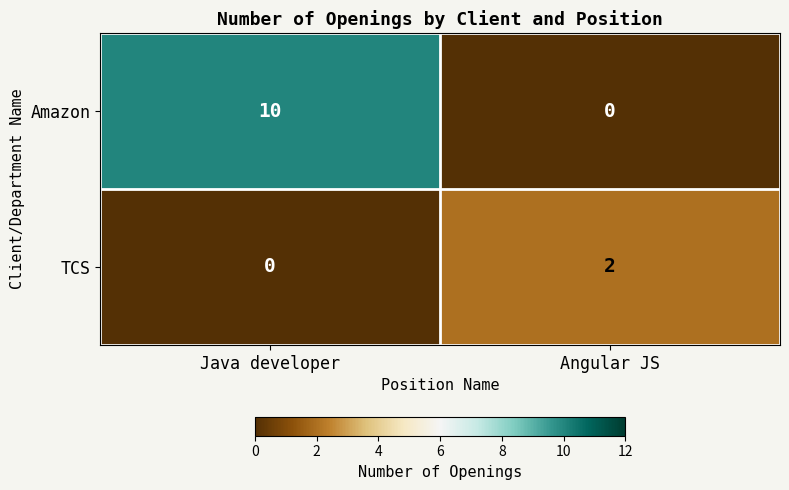

Reading left to right, transcribe all the data shown in this chart.

Amazon: 10	0
TCS: 0	2